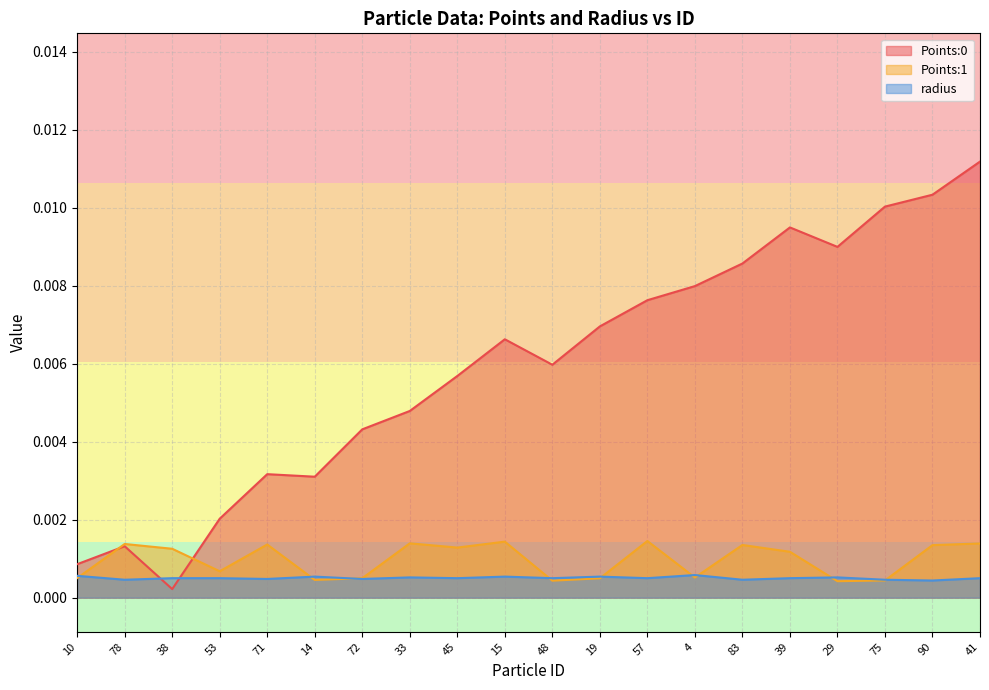

What are all the series names shown in the legend?

Points:0, Points:1, radius